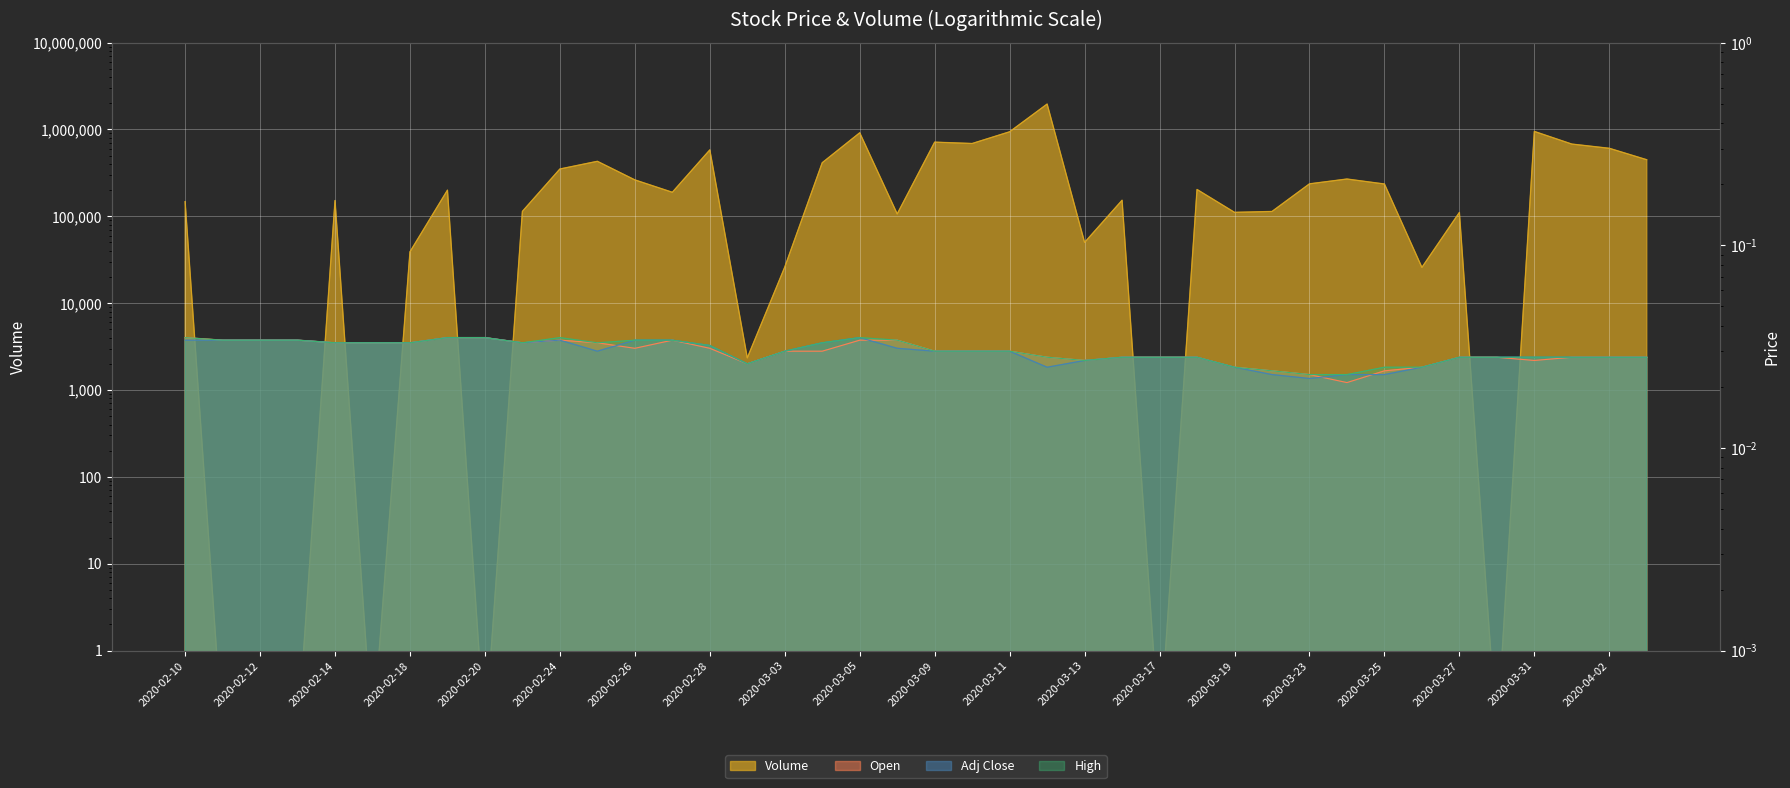

How many lines are shown in the chart?

4